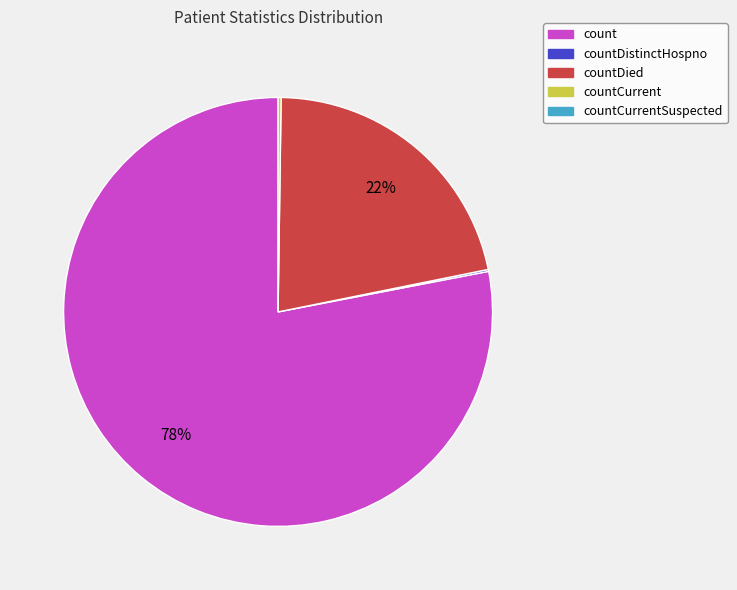

To the nearest percent, what is the average slice percentage?

25%